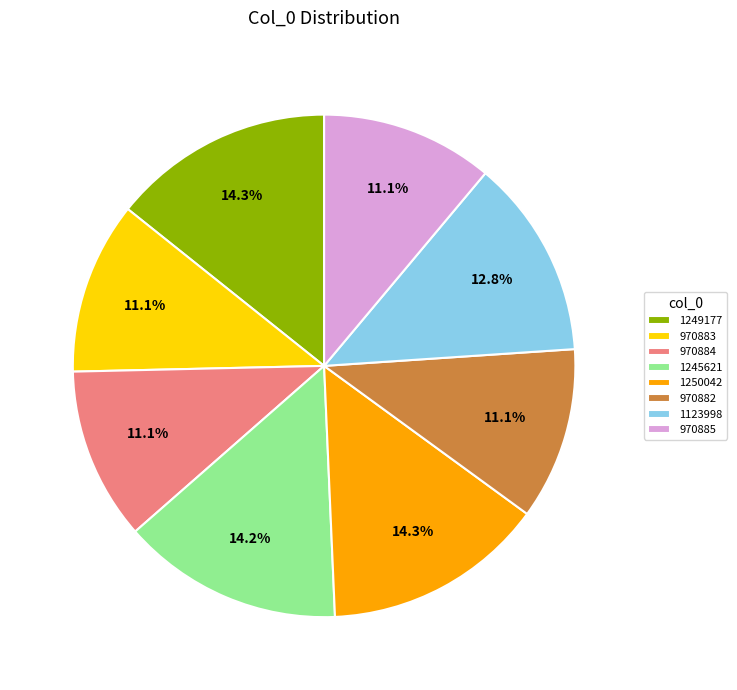

To the nearest percent, what is the difference between the 970884 and 1250042 slice percentages?

3%